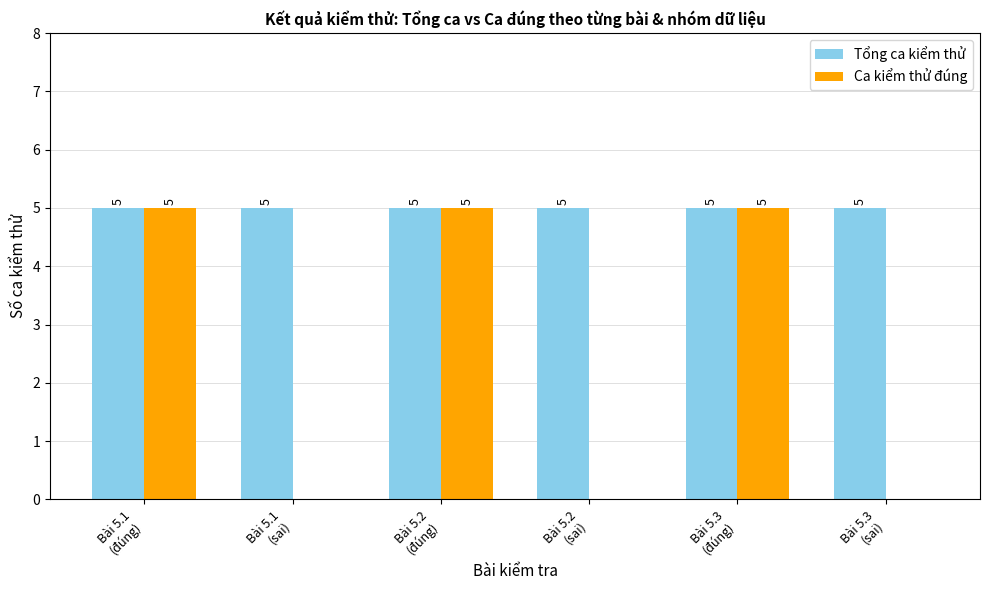

Count the Ca kiểm thử đúng values in the range 0 to 5.

6